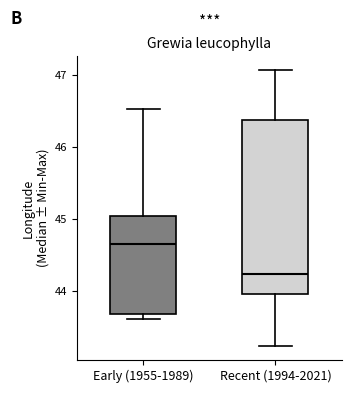

Which box is the tallest, from its lower edge to its upper edge?

Recent (1994-2021)